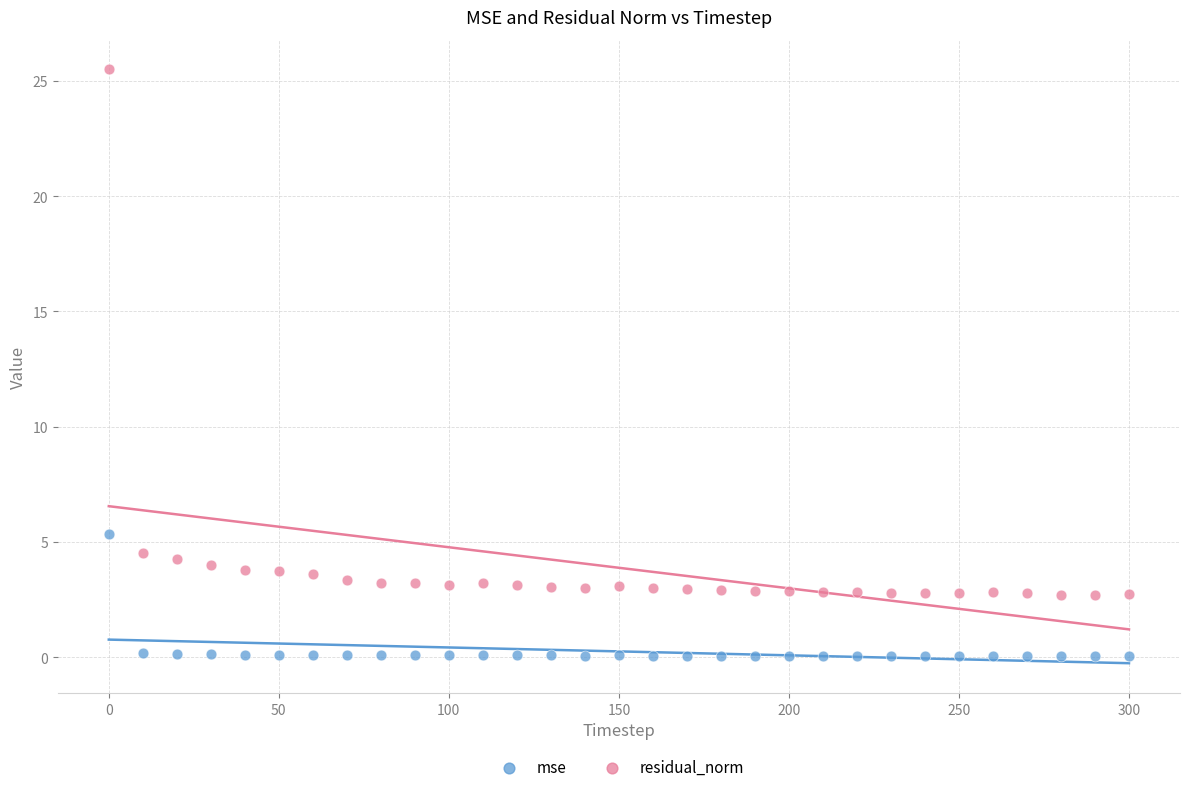

Which series has the widest spread of Y values?

residual_norm